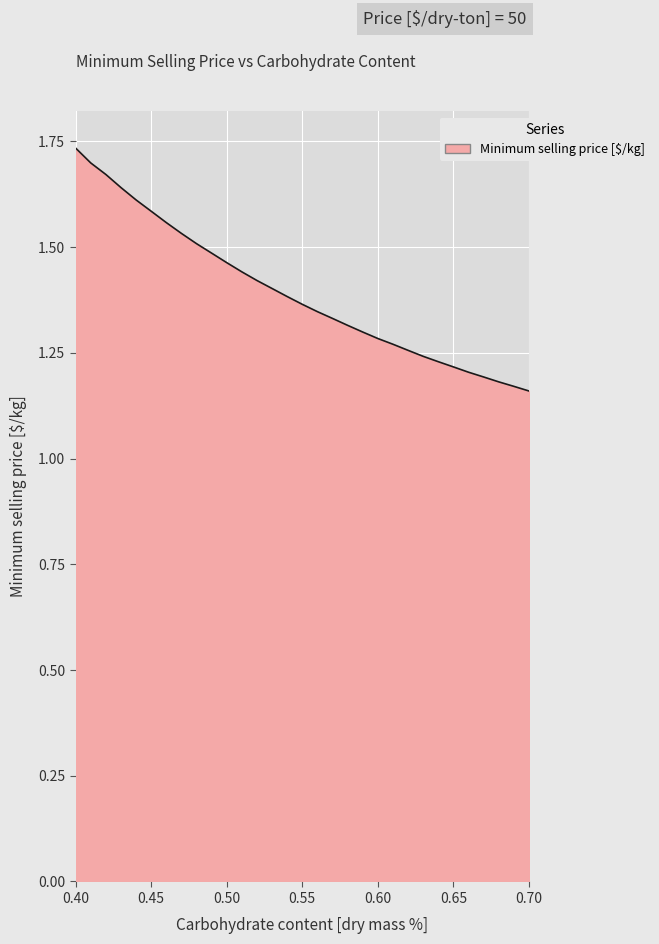

How many categories are shown in the chart?

31